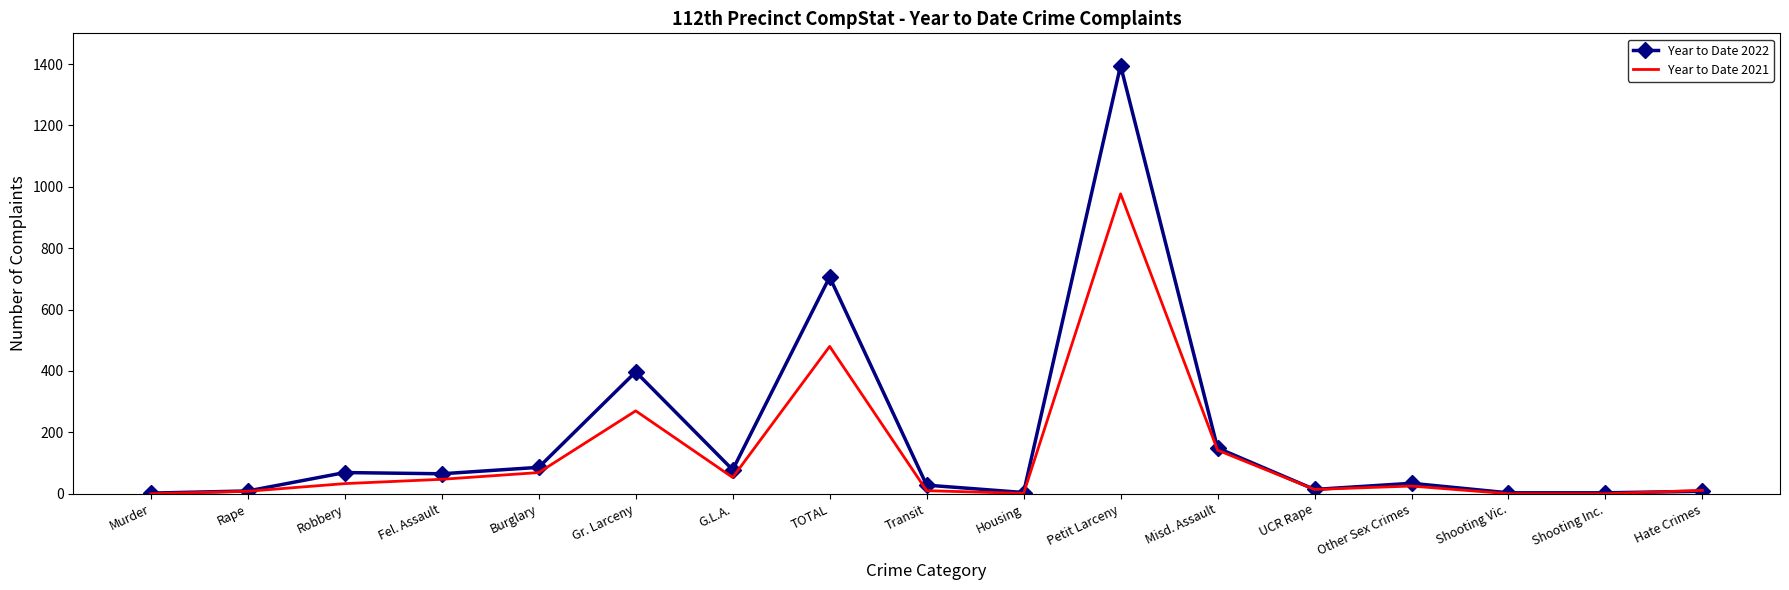

Rank the series by their maximum value, from highest to lowest.

Year to Date 2022, Year to Date 2021